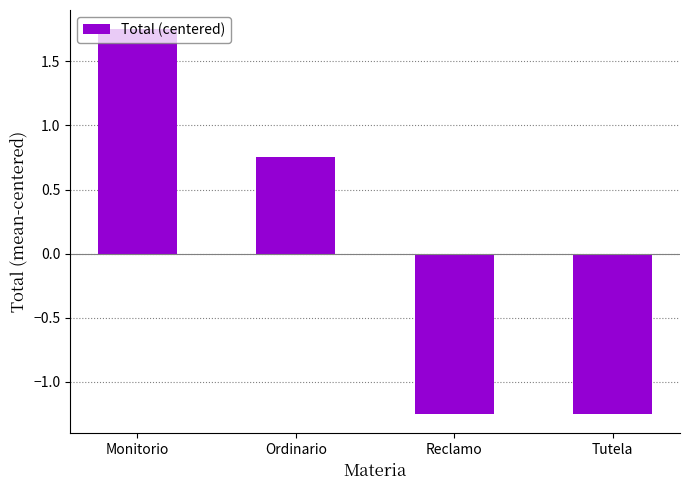

How many positive values are there?

2